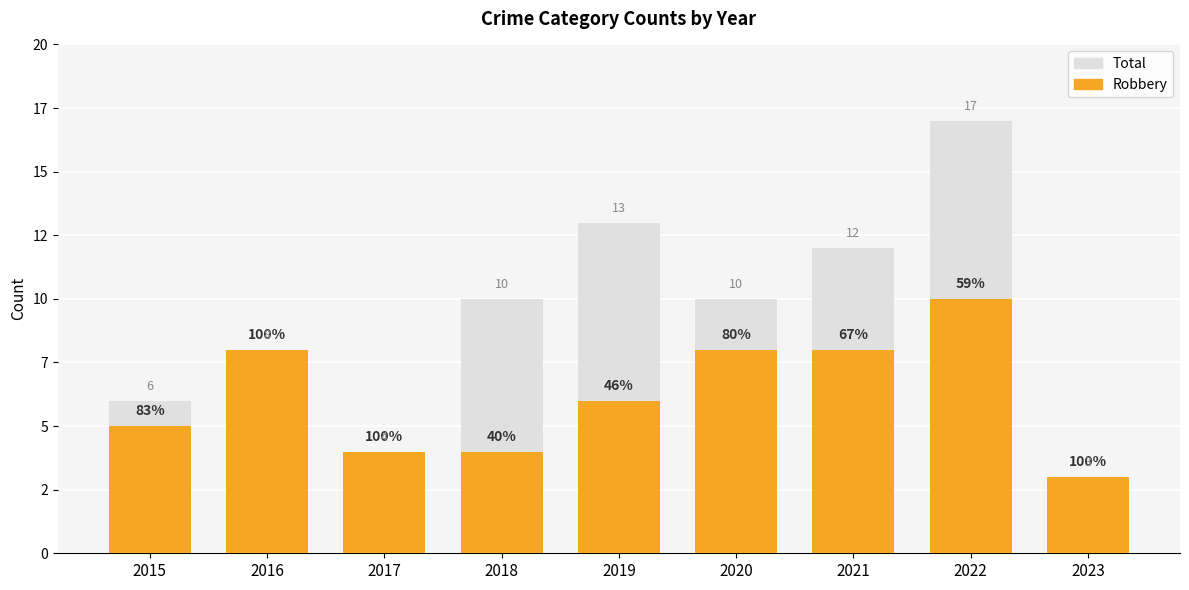

Between 2021 and 2020, which is larger?

2021